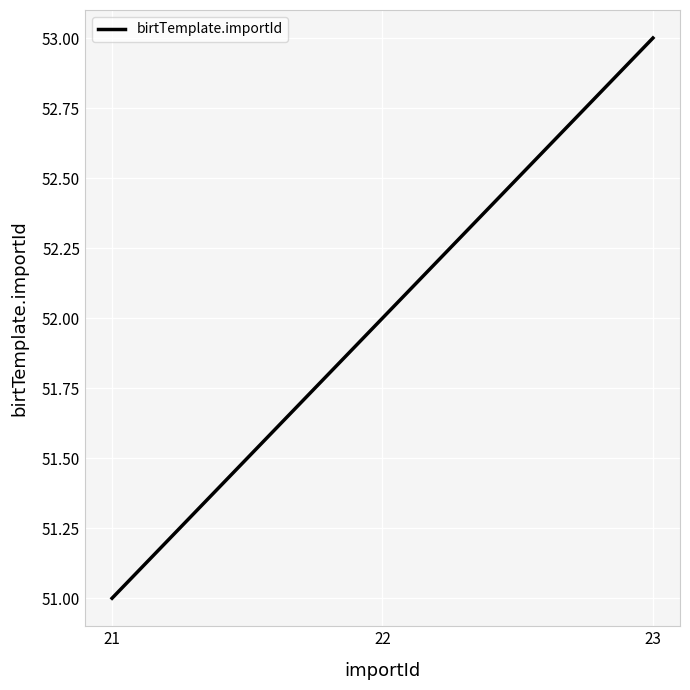

How many categories are shown in the chart?

3